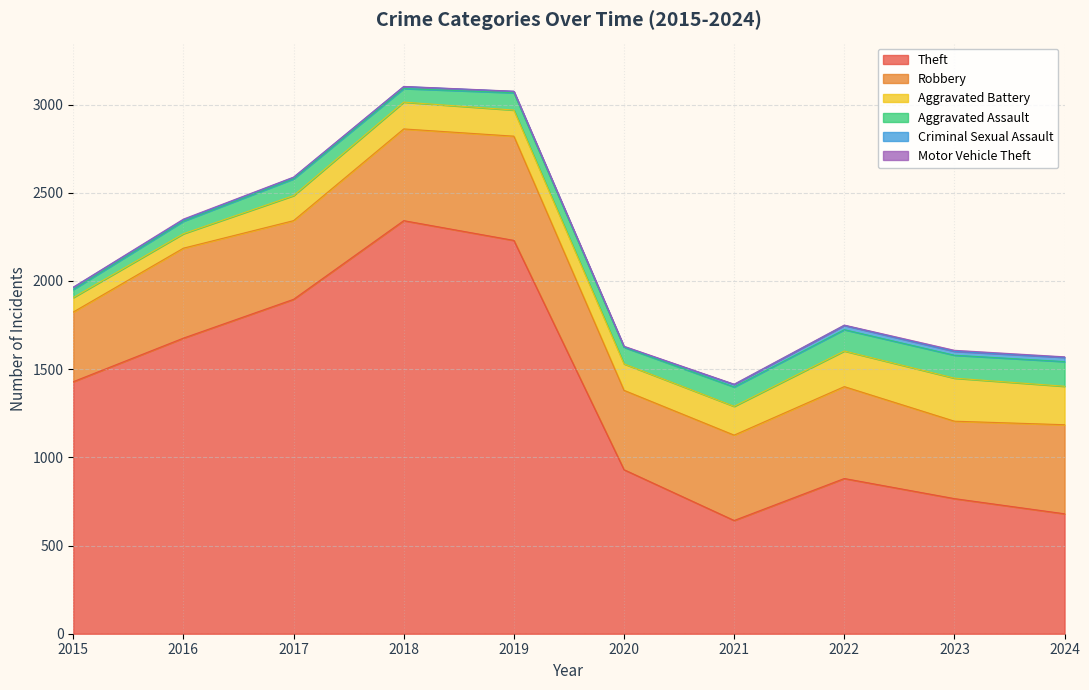

Reading right to left, list all the values displayed in this chart.

Theft: 680	766	880	642	930	2230	2342	1896	1676	1429
Robbery: 505	439	521	484	450	591	520	446	510	395
Aggravated Battery: 218	244	202	163	150	148	152	142	82	82
Aggravated Assault: 140	130	121	110	94	98	77	95	71	46
Criminal Sexual Assault: 24	22	24	14	3	8	11	8	8	12
Motor Vehicle Theft: 3	6	2	2	3	1	1	2	4	1